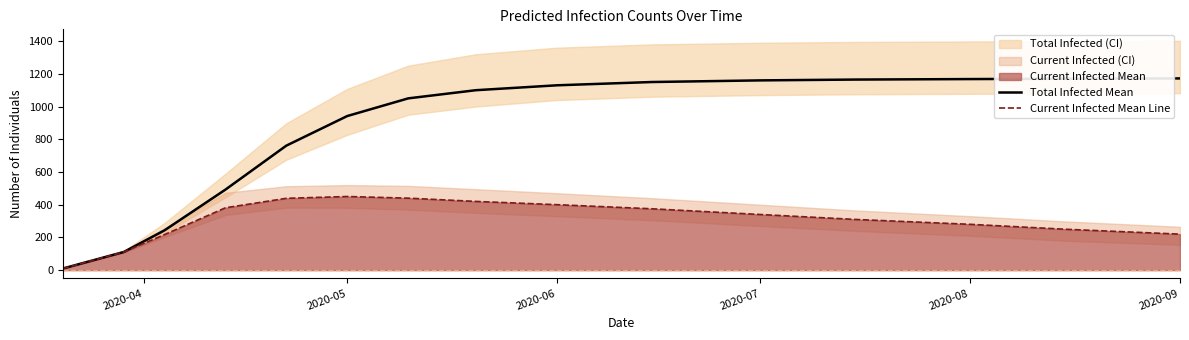

True or false: Current Infected Mean Line and Total Infected Mean intersect in this chart.

False